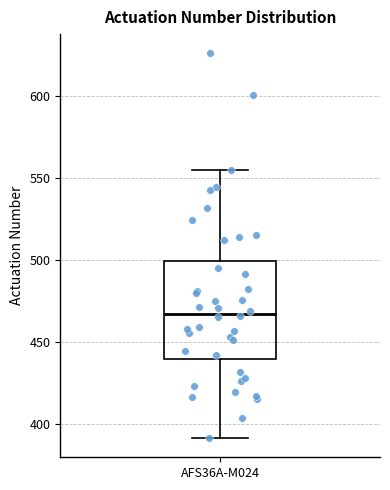

Transcribe this box plot: give where the median line is, the range the box spans, and where the two whiskers end, as read against the y-axis. The values are not printed on the chart, so give them approximately, as read against the axis.

median 465, box 440 to 500, whiskers 390 to 555